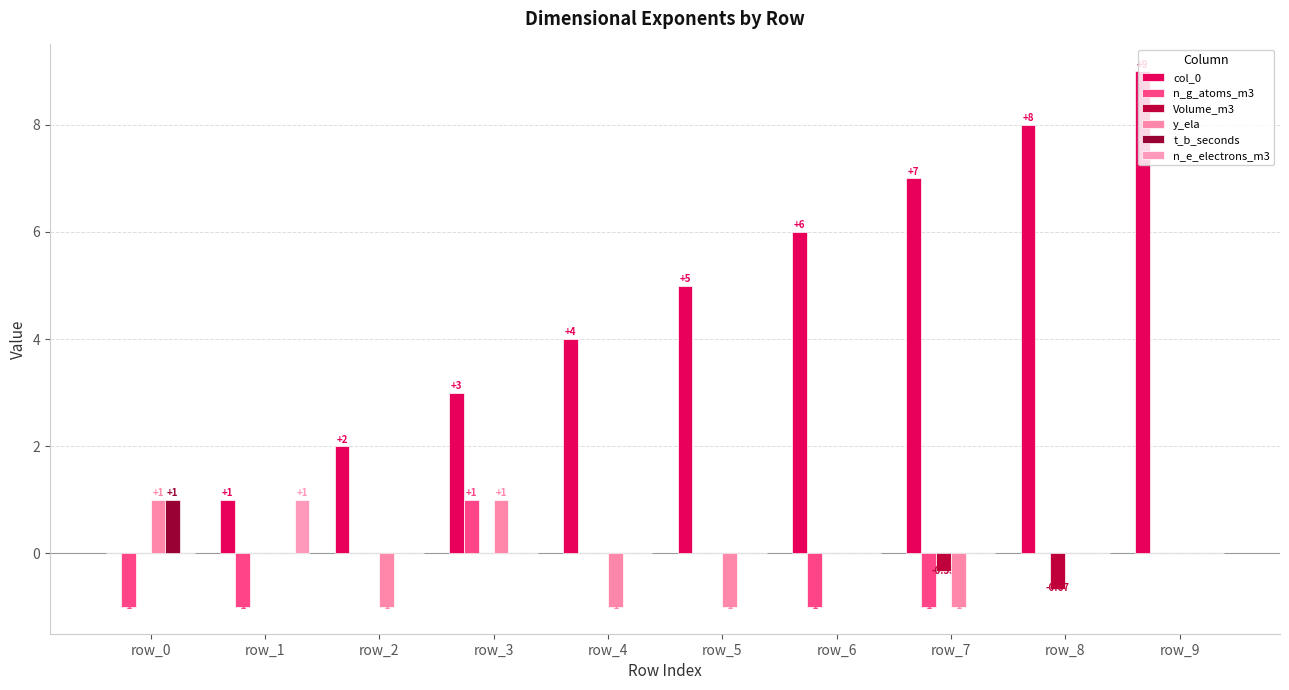

Which category has the highest value across all series?

row_9